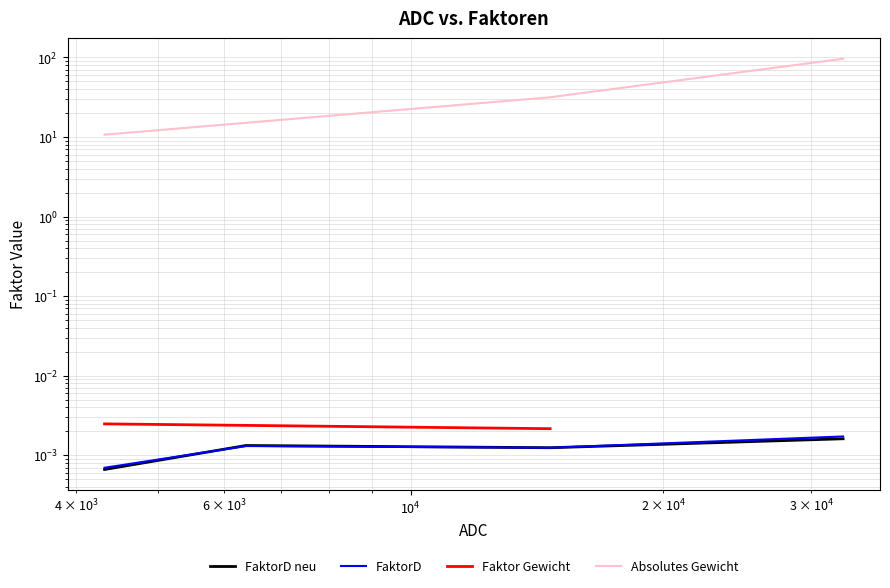

True or false: Faktor Gewicht has a value of 0.0 at $\mathdefault{10^{4}}$.

True